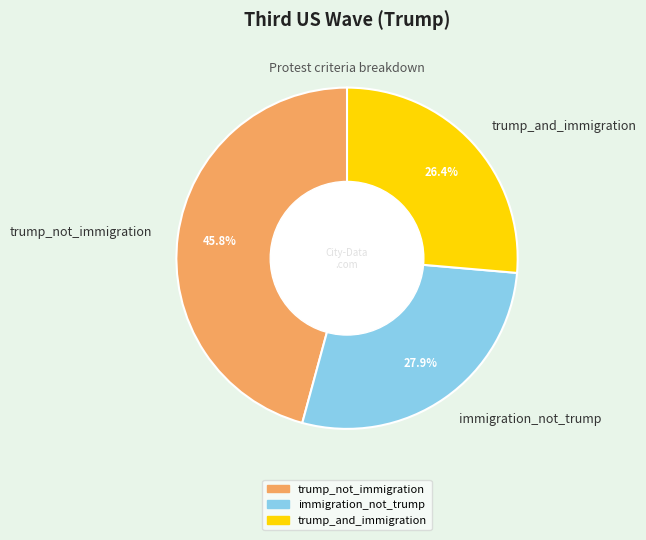

Rank the categories by value from highest to lowest.

trump_not_immigration, immigration_not_trump, trump_and_immigration